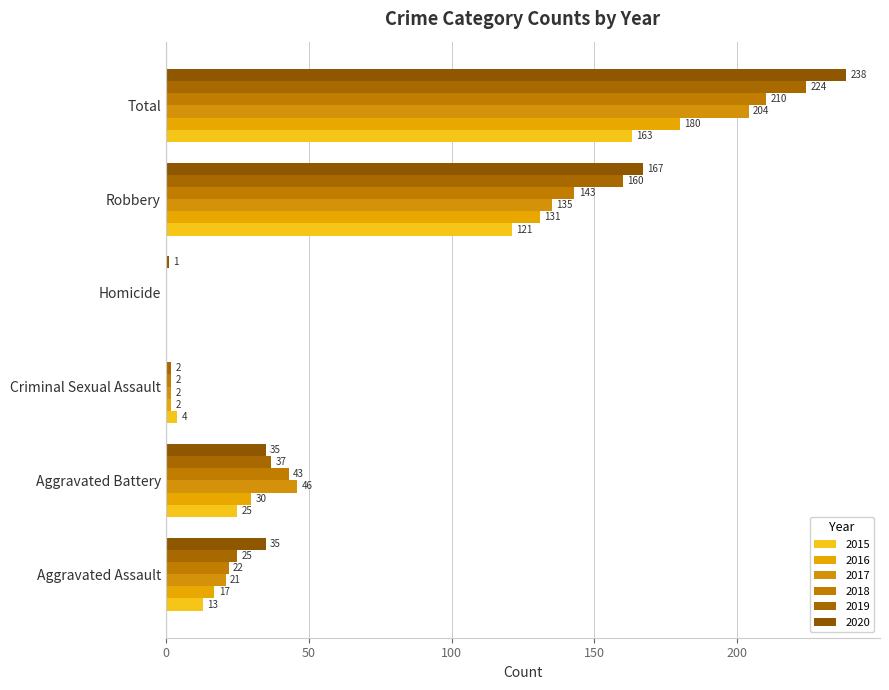

What value does the 2015 series have at Aggravated Assault?

13